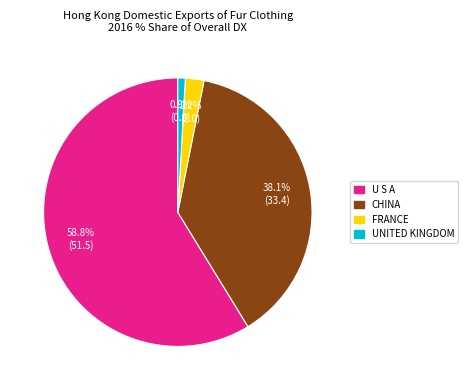

What is the majority slice?

U S A